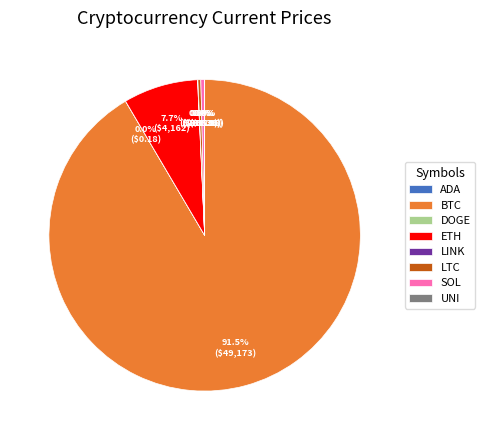

What is the majority slice?

BTC